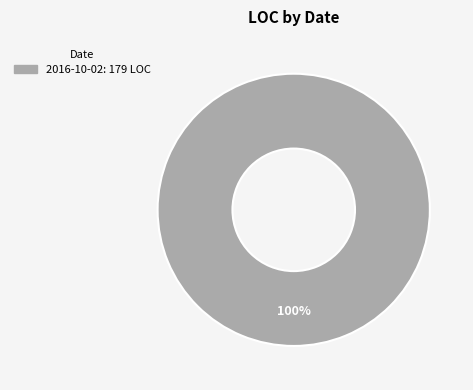

How many slices are in this pie chart?

1